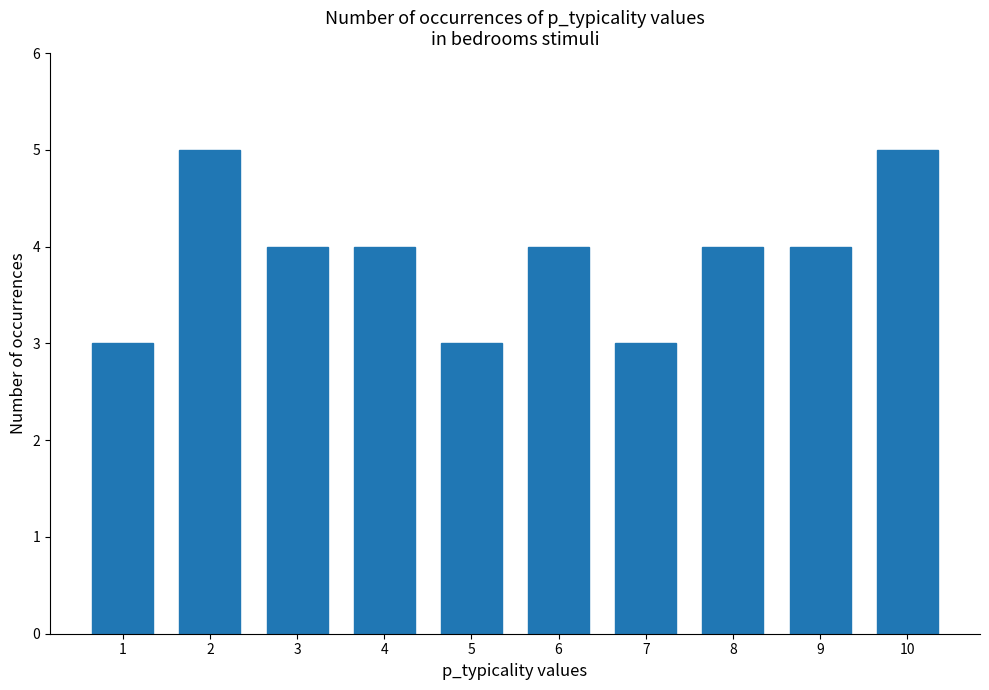

At which label does the data first exceed 4?

2